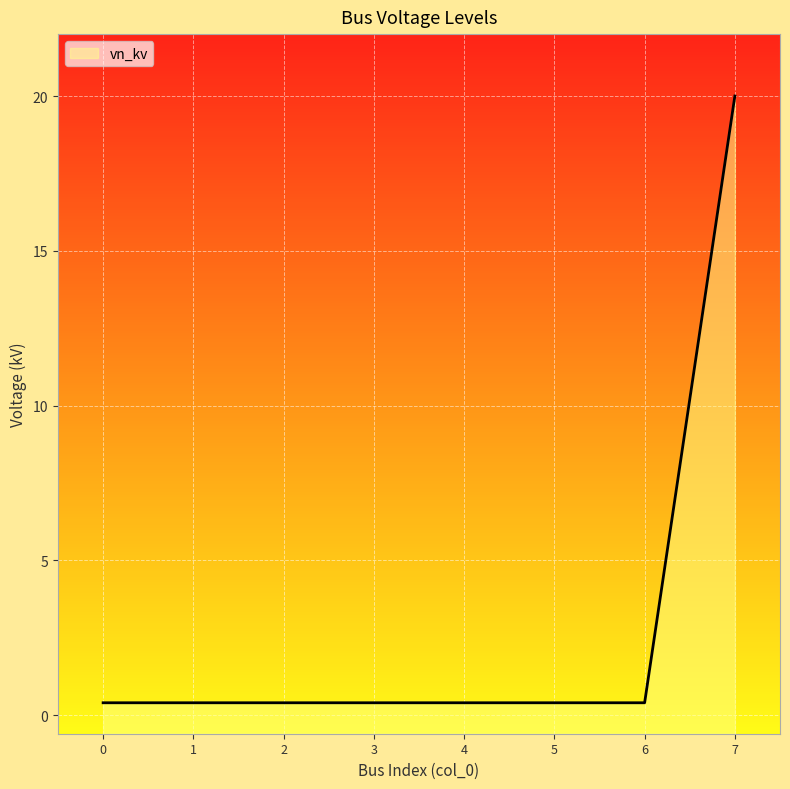

Is it true that the value at 1 is 0.4?

True